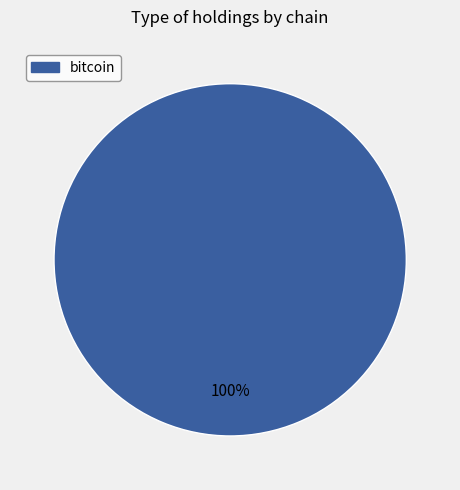

Is there any slice that represents more than half of the pie?

Yes